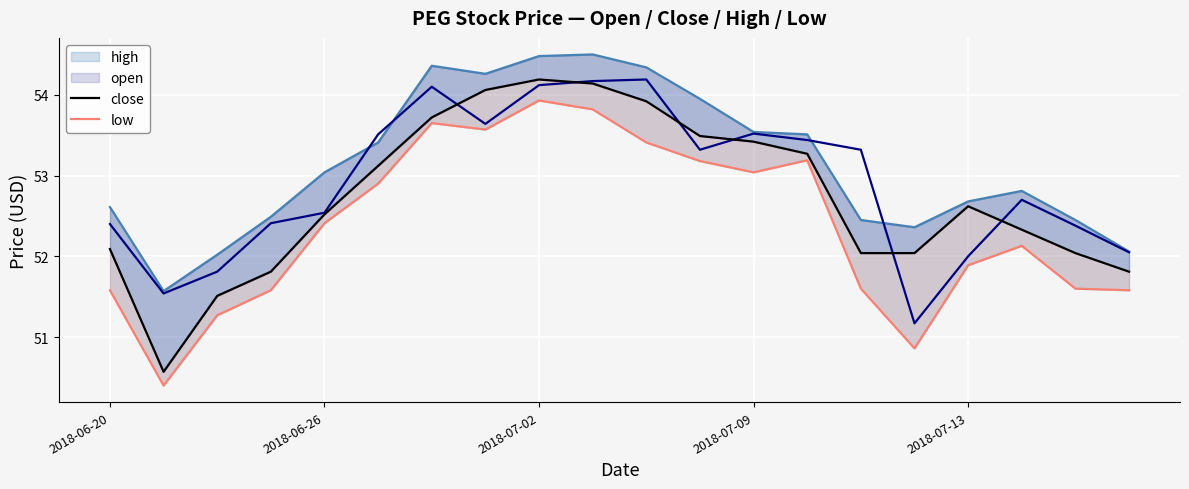

Is it true that low equals 53.6 at 6?

True